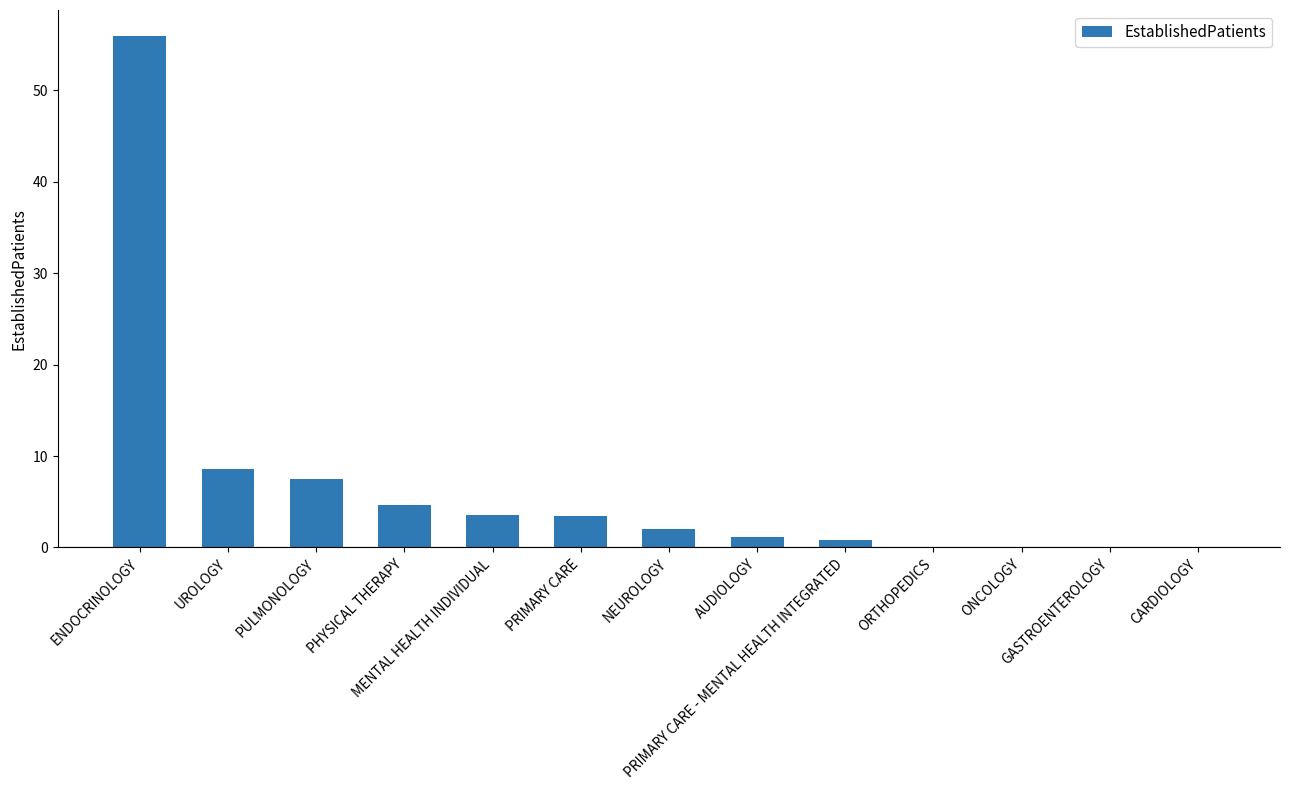

What is the change in value from ENDOCRINOLOGY to CARDIOLOGY?

-56.0